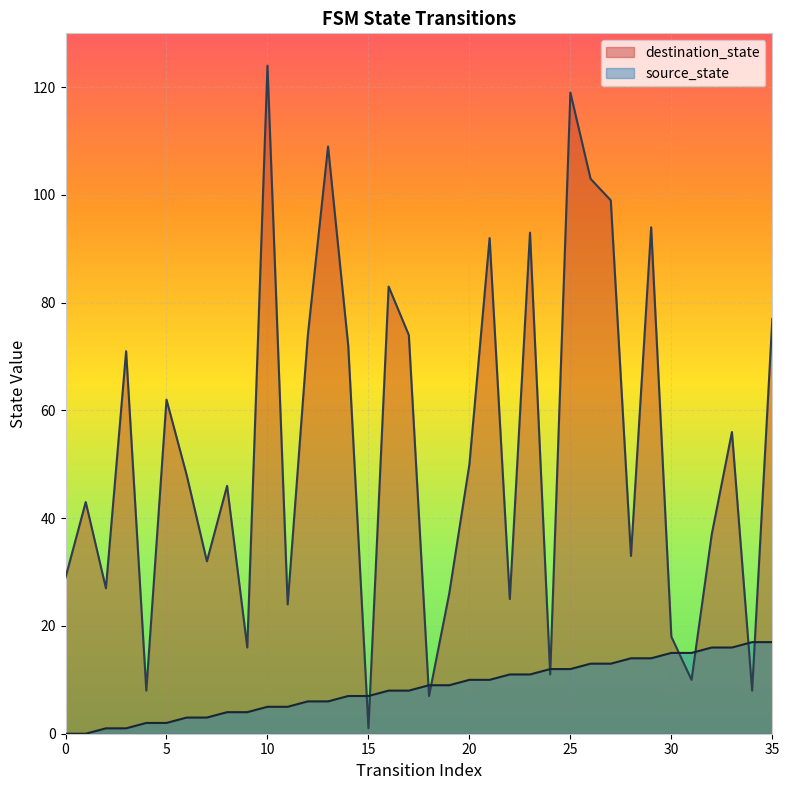

Which series reaches the minimum Y coordinate?

source_state